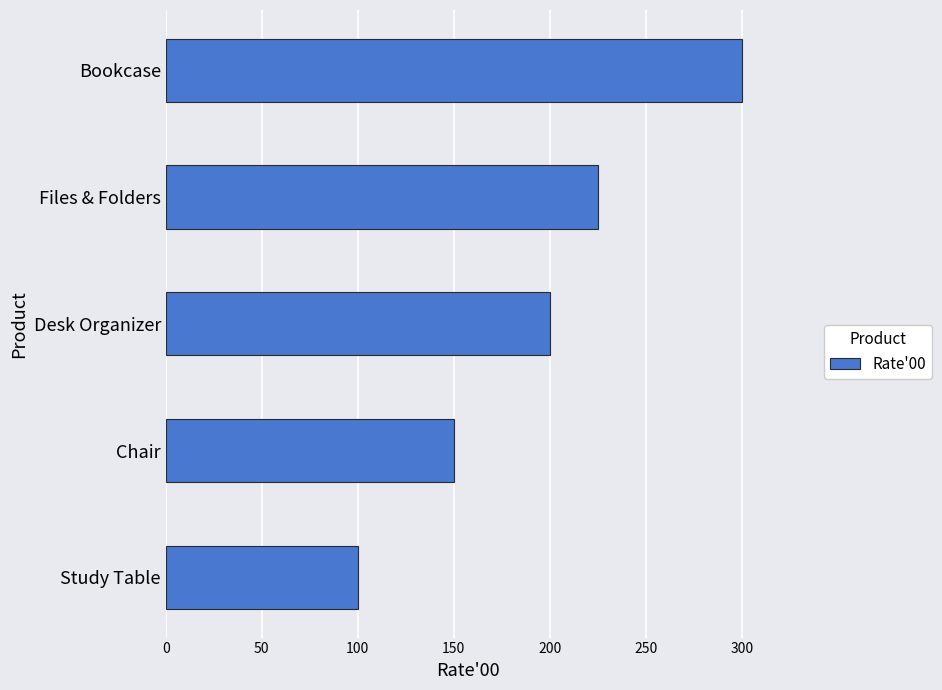

What is the minimum value shown in the chart?

100